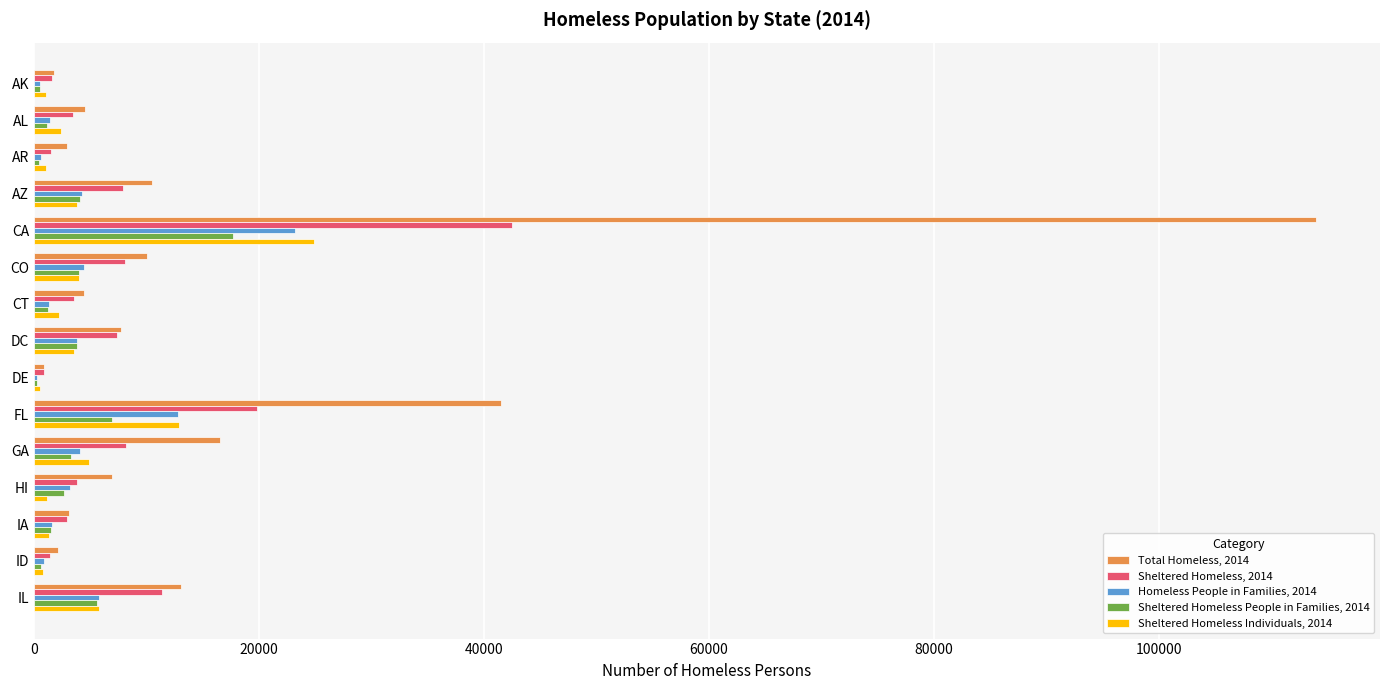

What is the greatest value displayed?

113952